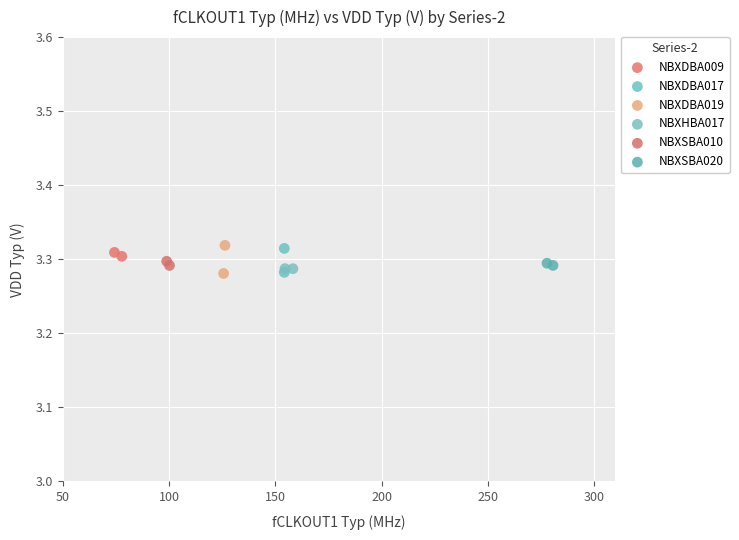

What are all the series names shown in the legend?

NBXDBA009, NBXDBA017, NBXDBA019, NBXHBA017, NBXSBA010, NBXSBA020